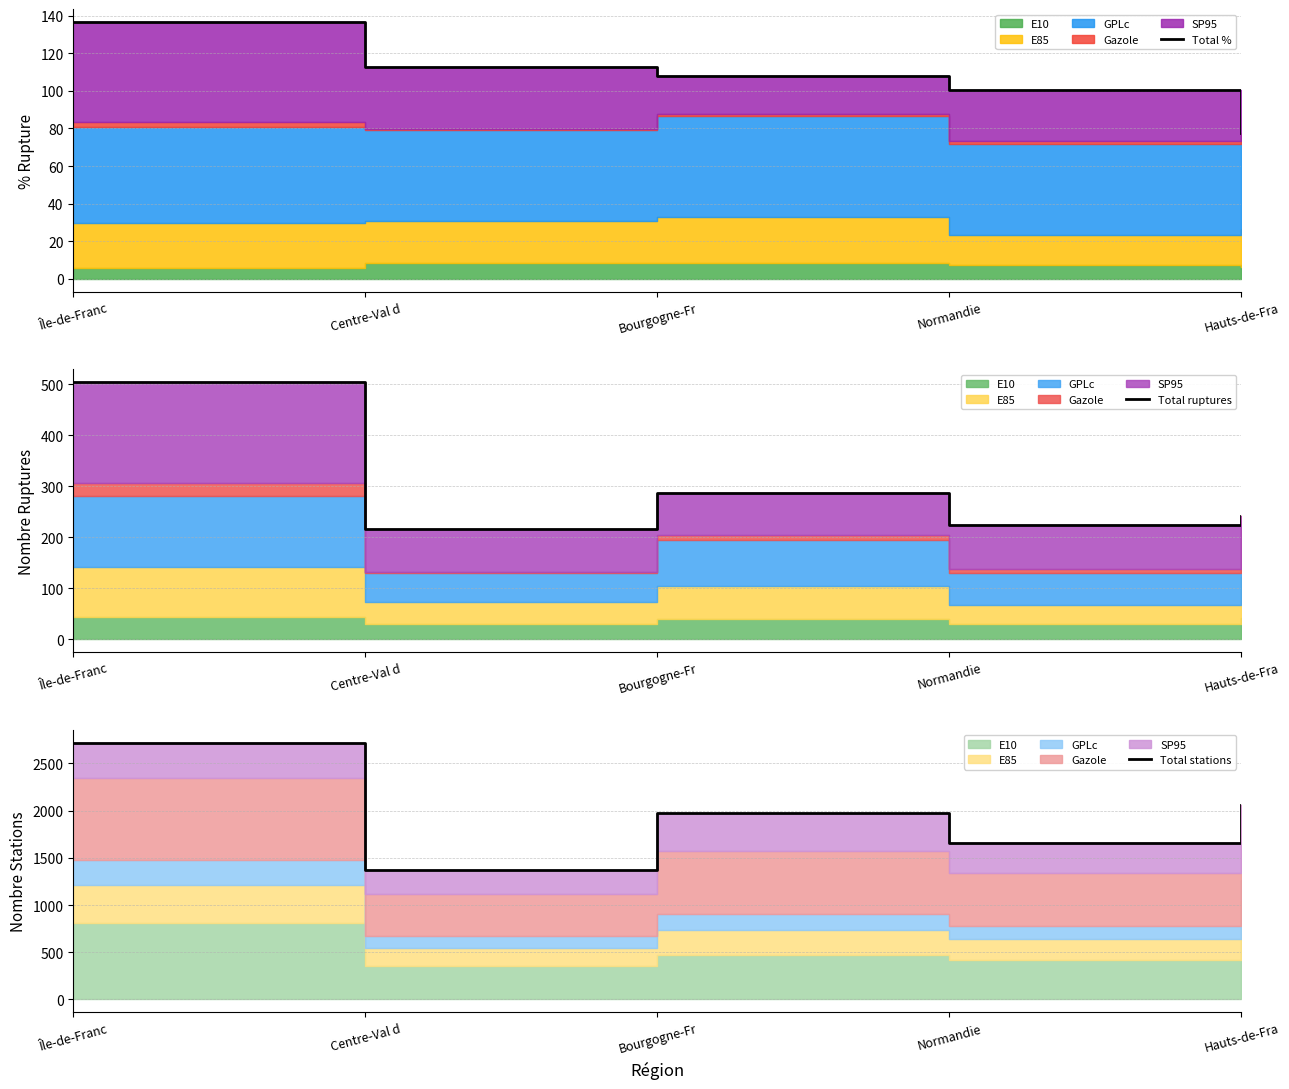

What is the highest value of the Total stations series?

2720.0